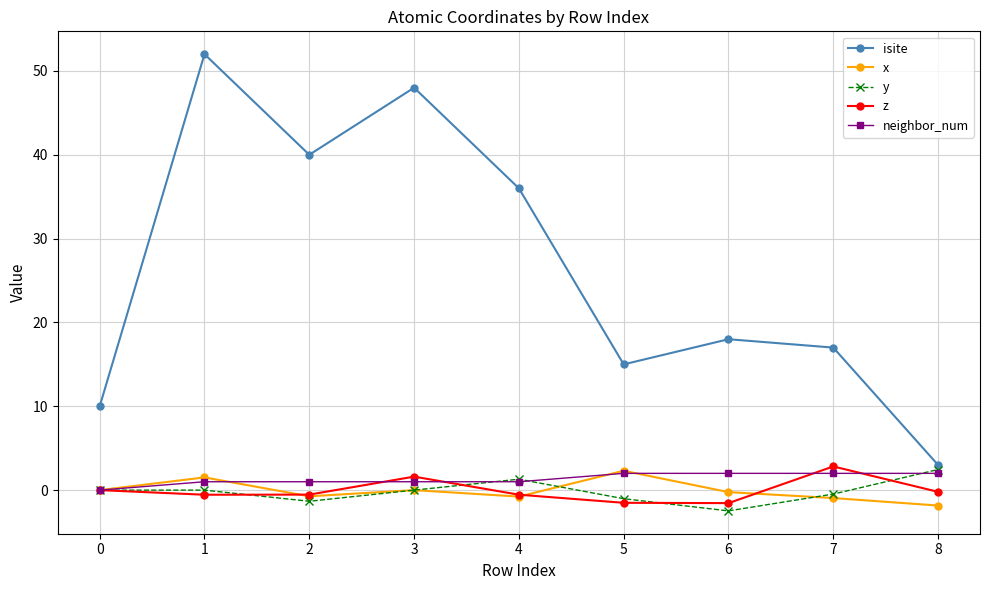

What is the smallest value displayed?

-2.5